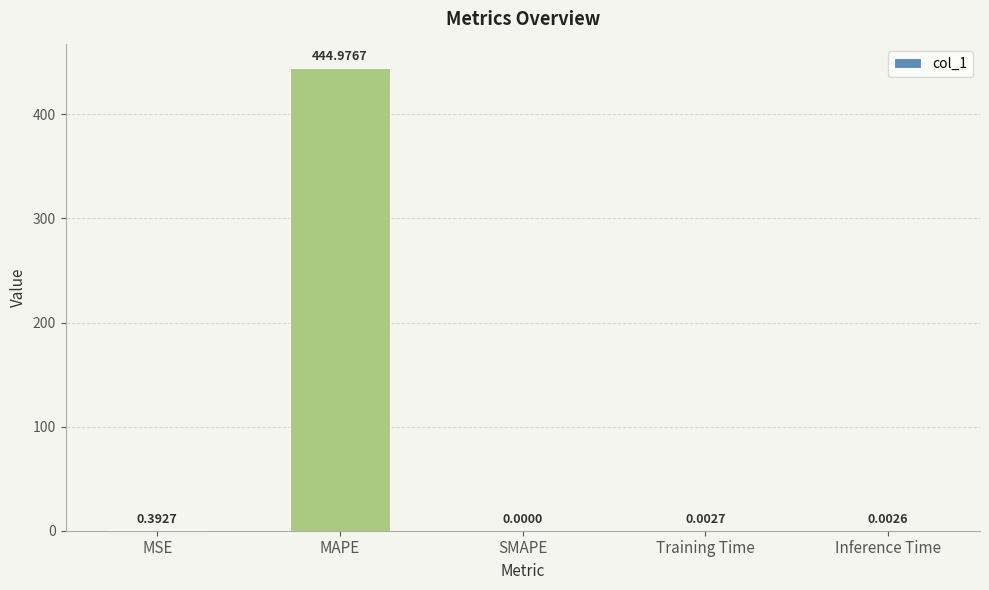

At which label is the value closest to 222?

MSE